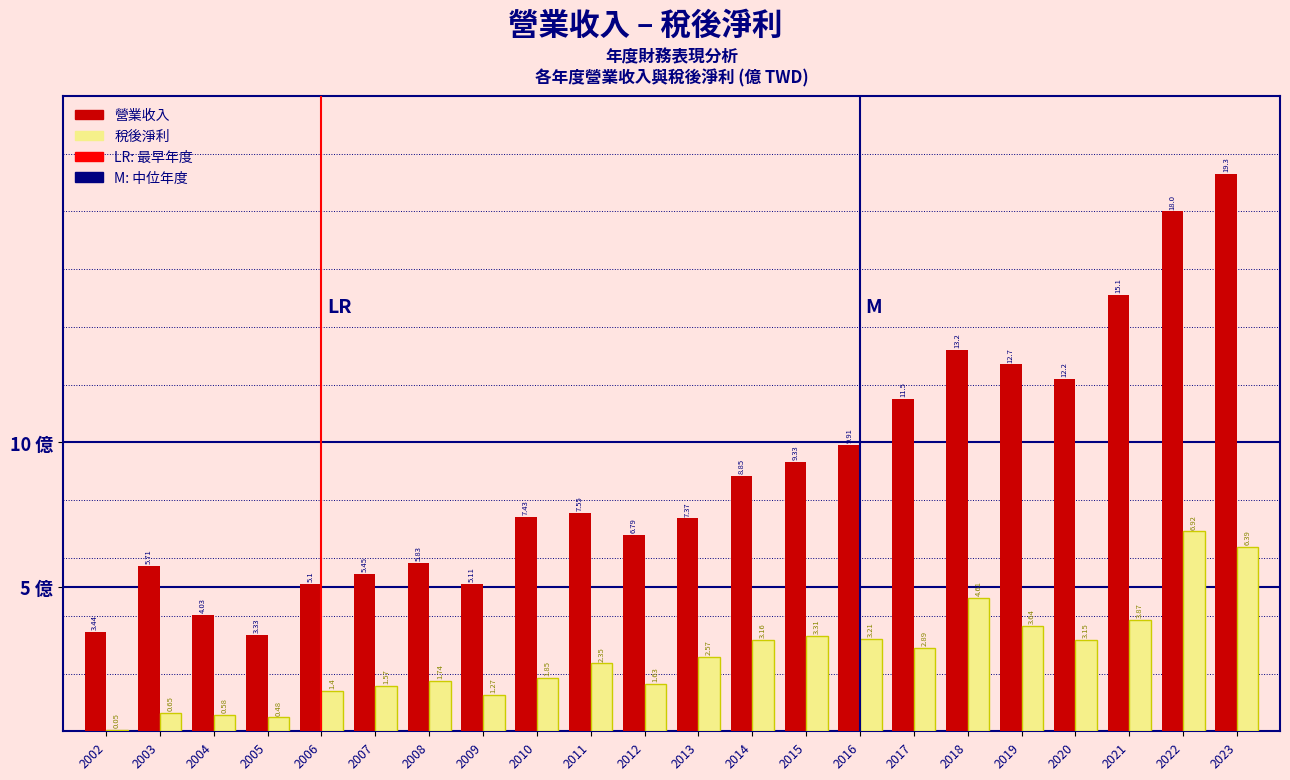

Between 2021 and 2023, which series saw the biggest shift?

營業收入